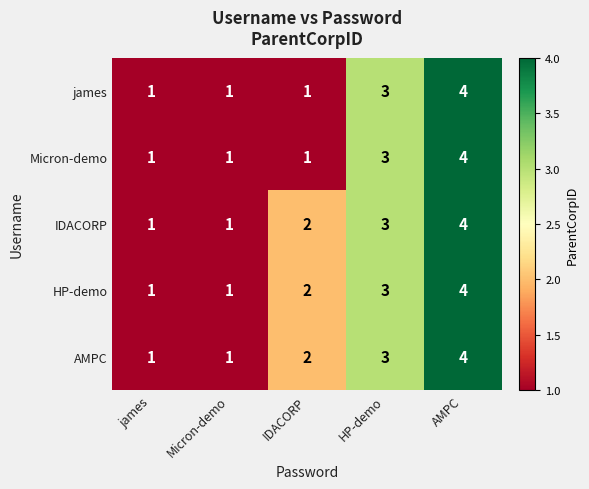

What is the sum of all AMPC values?

11